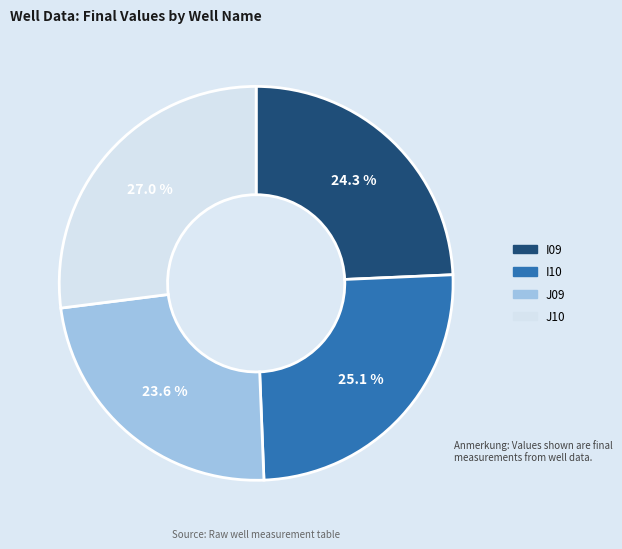

Does J09 account for over 50% of the chart?

No